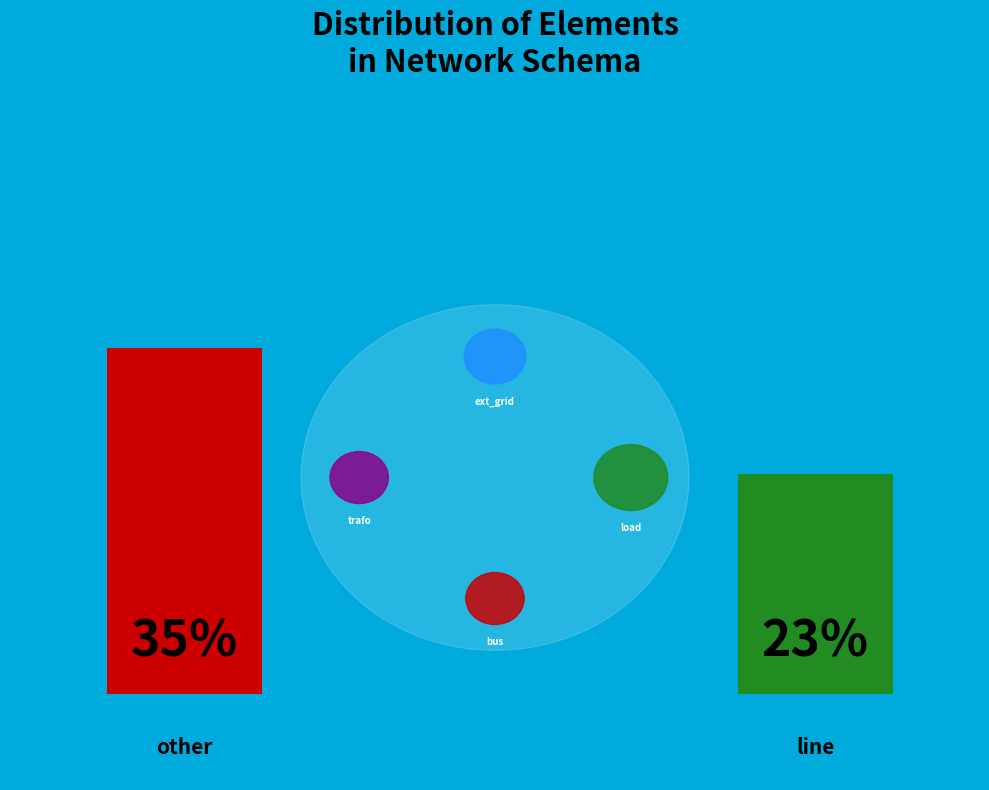

Is trafo the majority of the pie?

No